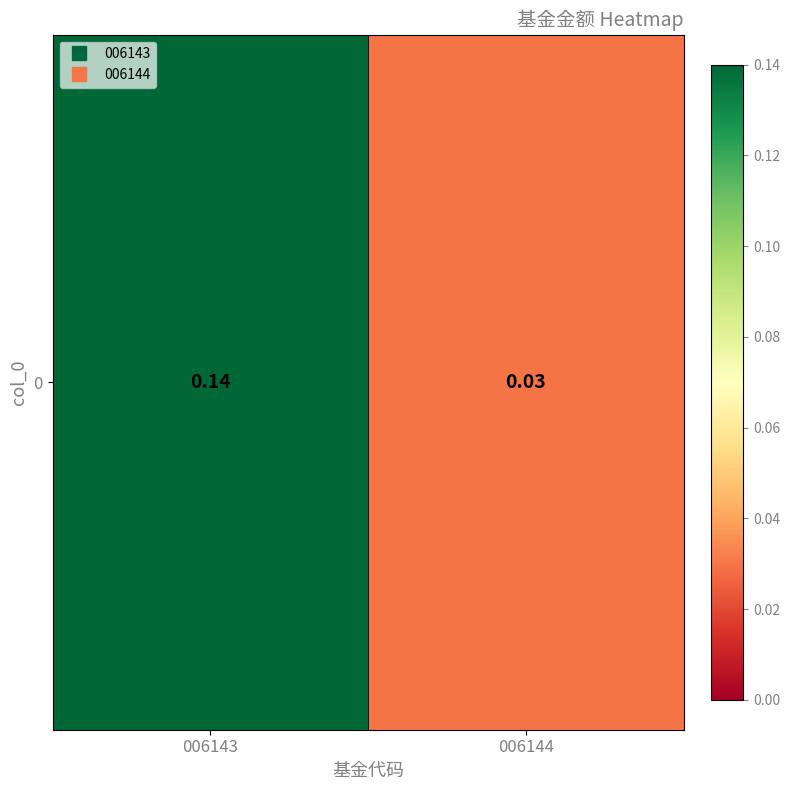

How many series are shown in this chart?

1